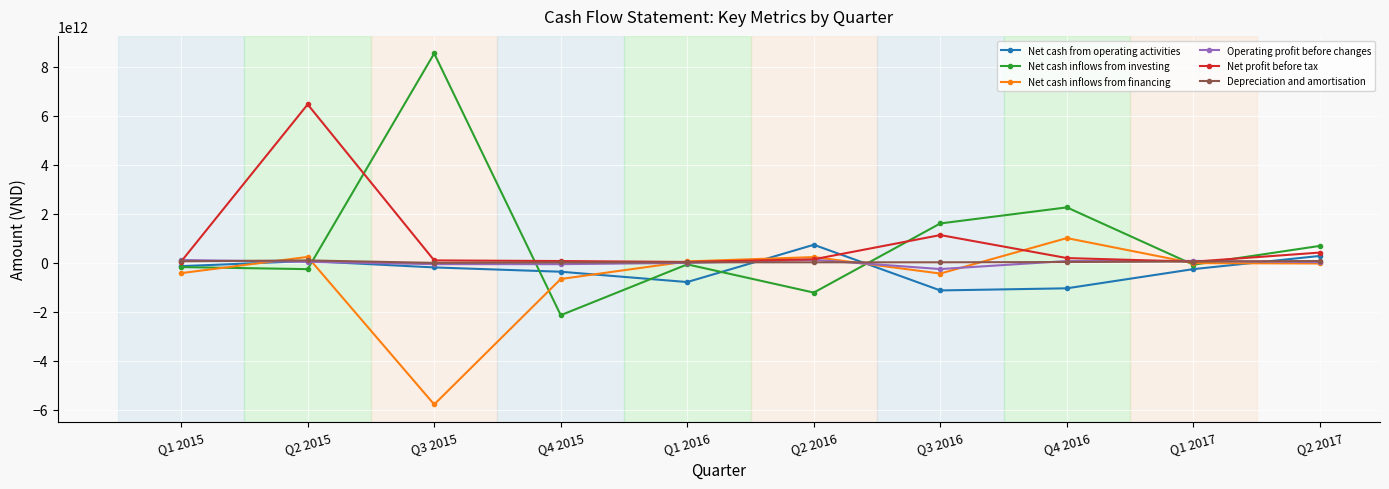

Is this an area chart (filled region under the line)?

No